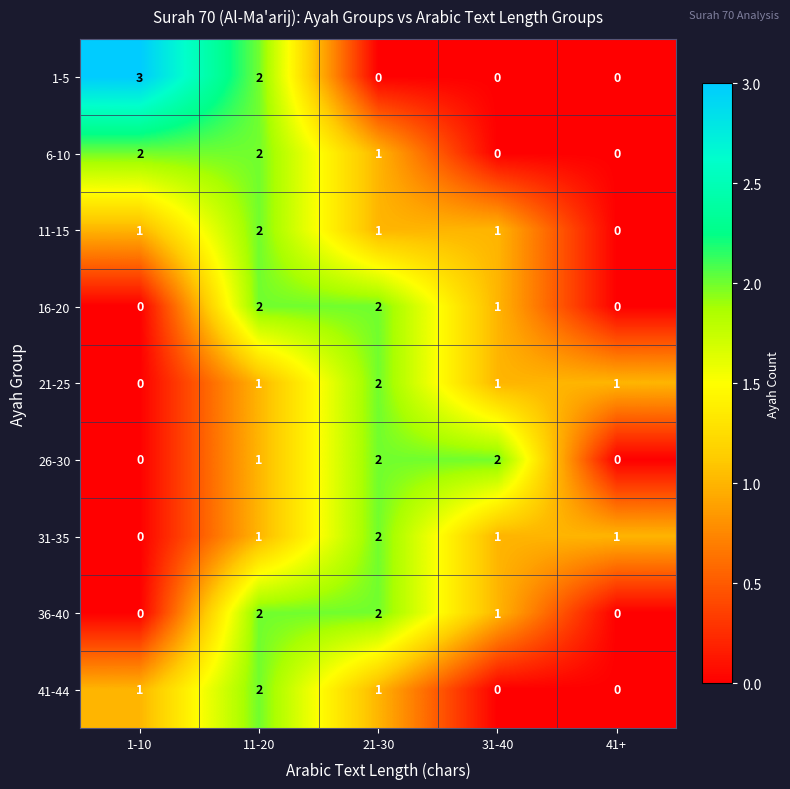

At which category does the chart reach its peak across all series?

1-10